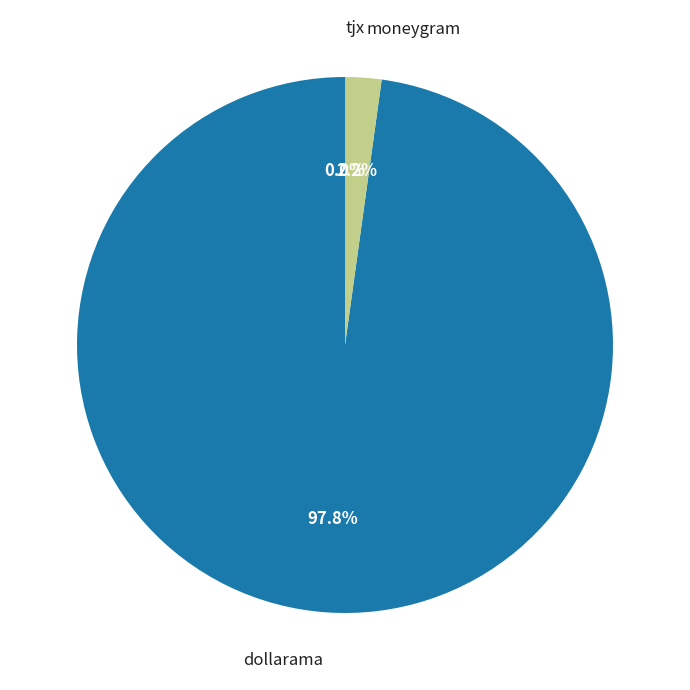

Is there a majority slice in this chart?

Yes